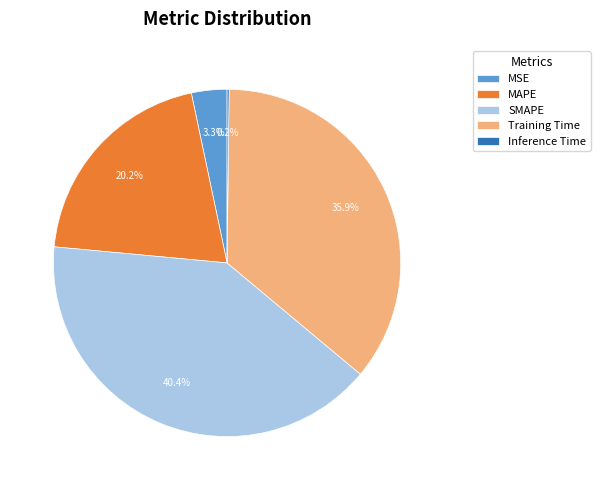

Does any single category account for the majority?

No